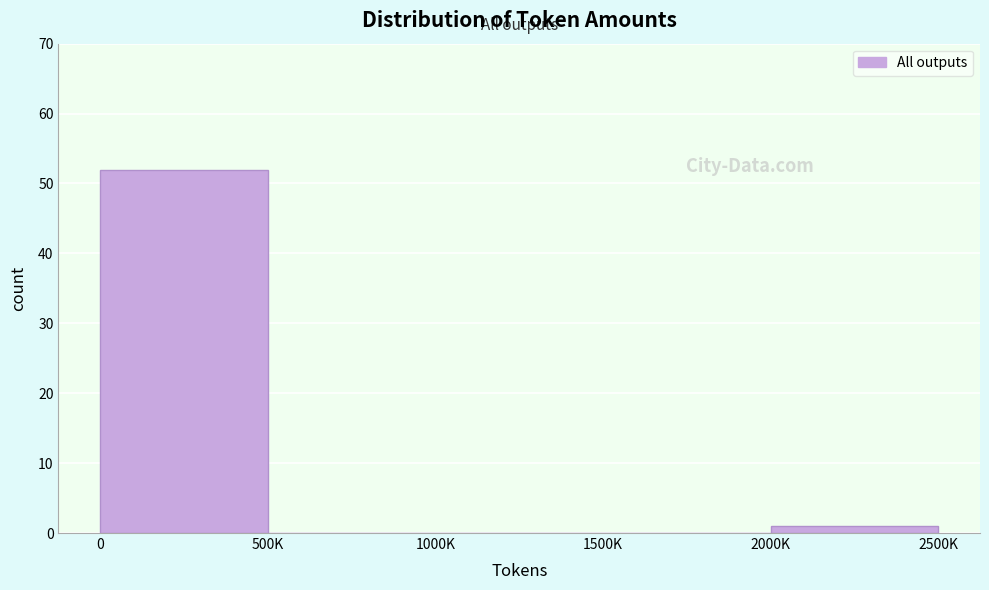

Reading right to left, transcribe all the data shown in this chart.

2000K=1	1500K=0	1000K=0	500K=0	0=52